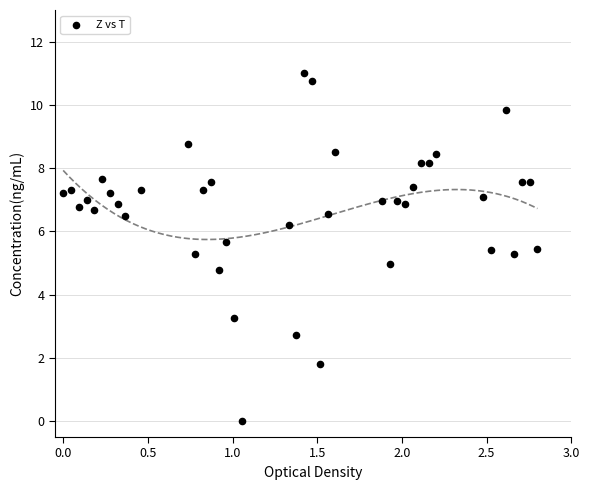

What is the range of X values (max minus min)?

2.8